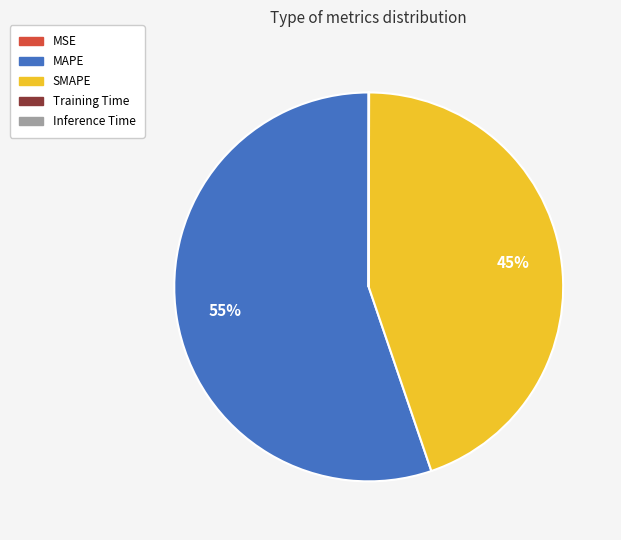

Which category accounts for the majority?

MAPE